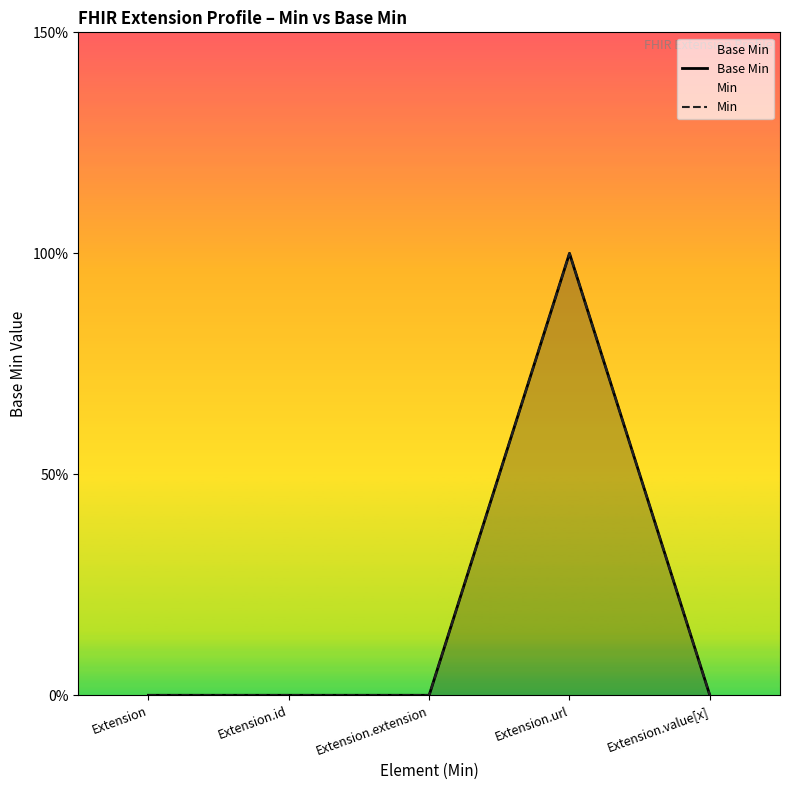

Does the chart display data point markers on the line(s)?

No